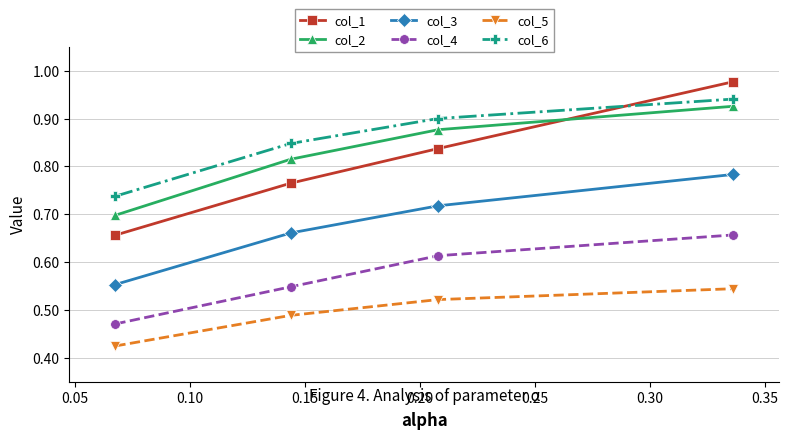

What is the difference between the maximum and minimum values in the col_1 series?

0.3